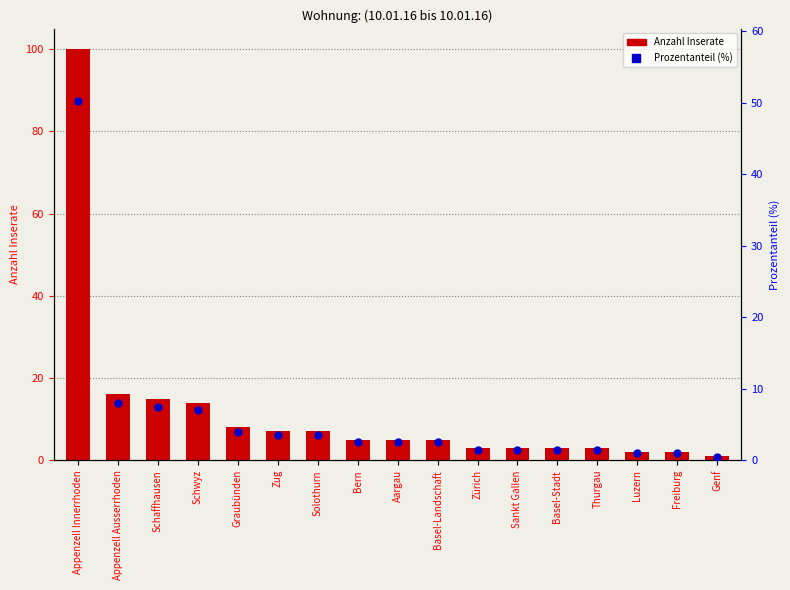

What are all the series names shown in the legend?

Anzahl Inserate, Prozentanteil (%)